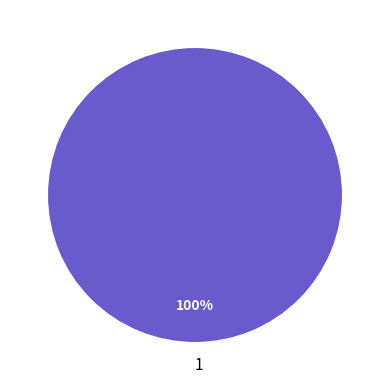

Is it true that 1 is 100% of the pie?

True